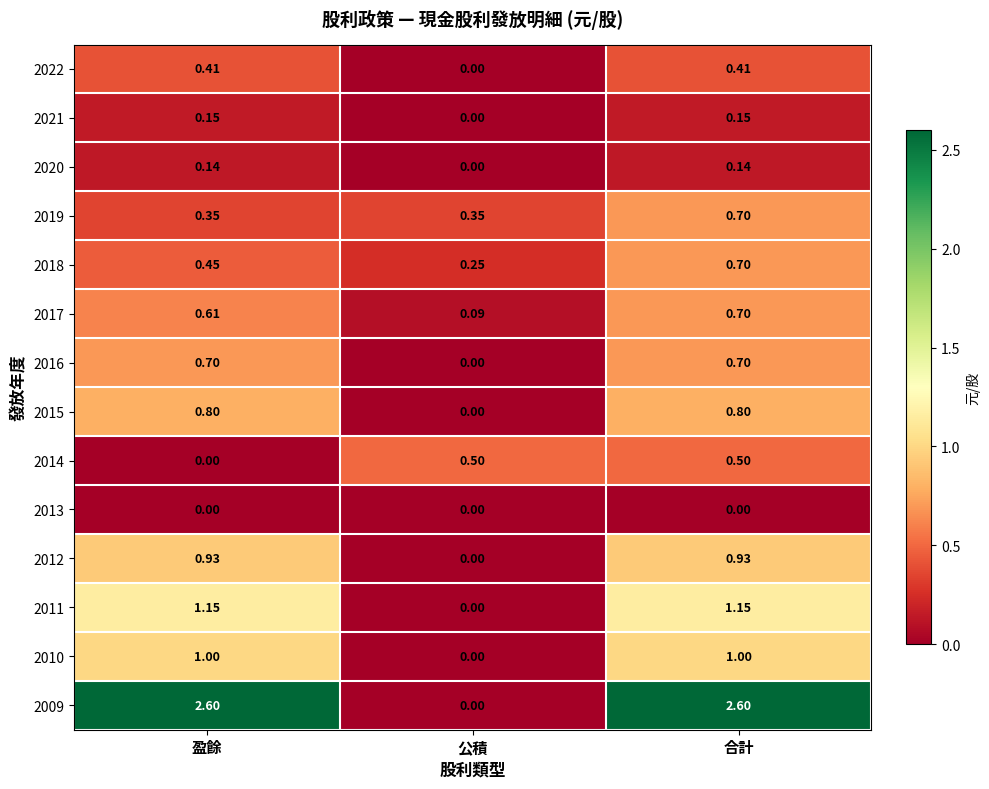

What is the difference between the highest and lowest values at 公積?

0.5